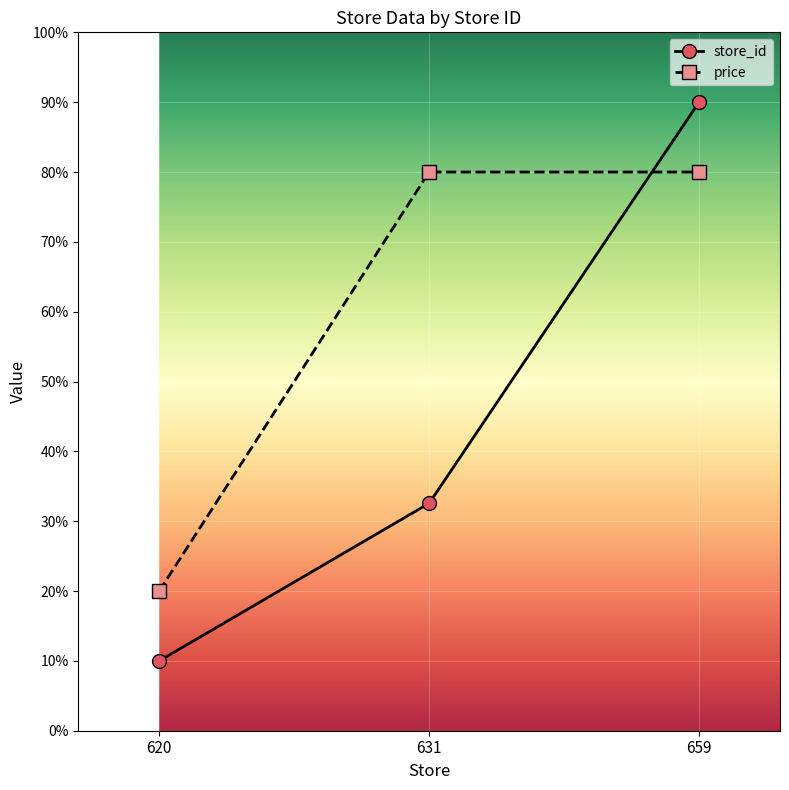

True or false: price has a value of 27.1 at 620.

False